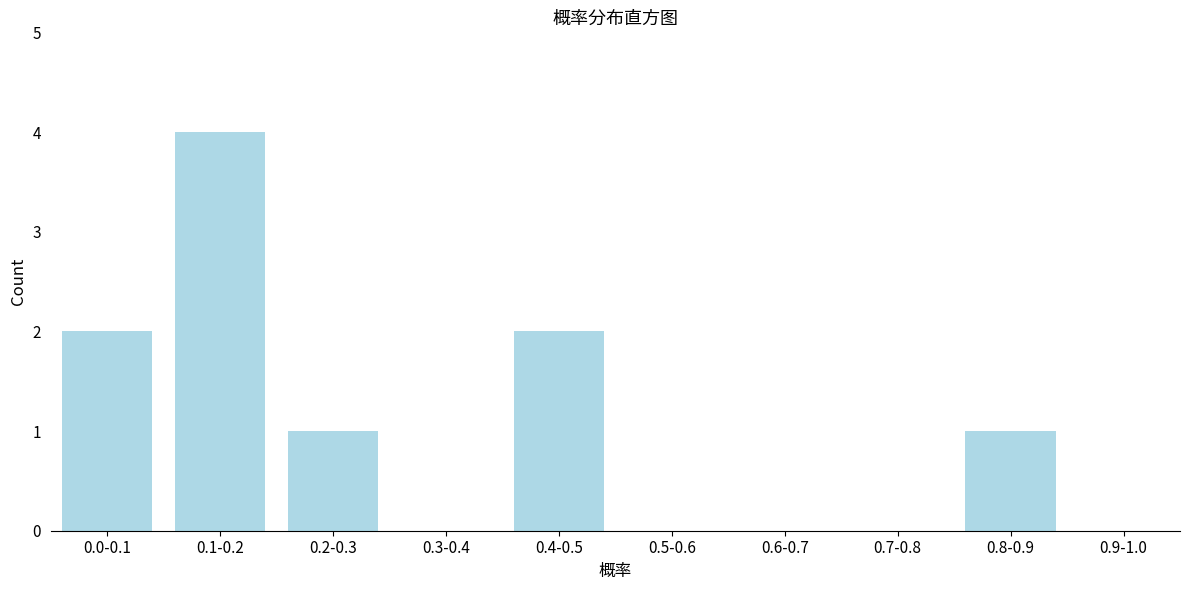

Reading right to left, what are all the values shown in this chart?

0.9-1.0=0	0.8-0.9=1	0.7-0.8=0	0.6-0.7=0	0.5-0.6=0	0.4-0.5=2	0.3-0.4=0	0.2-0.3=1	0.1-0.2=4	0.0-0.1=2